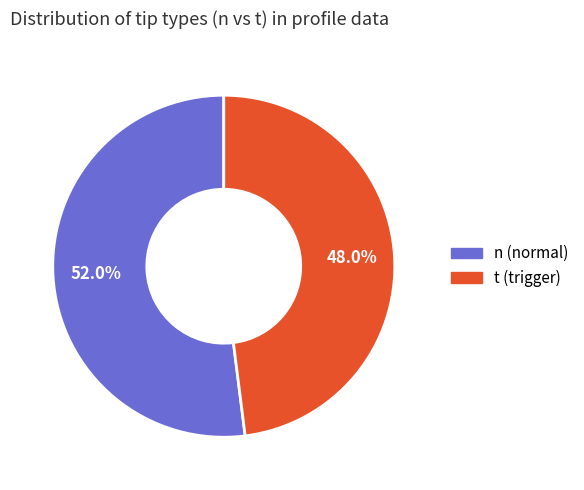

Is there a majority slice in this chart?

Yes